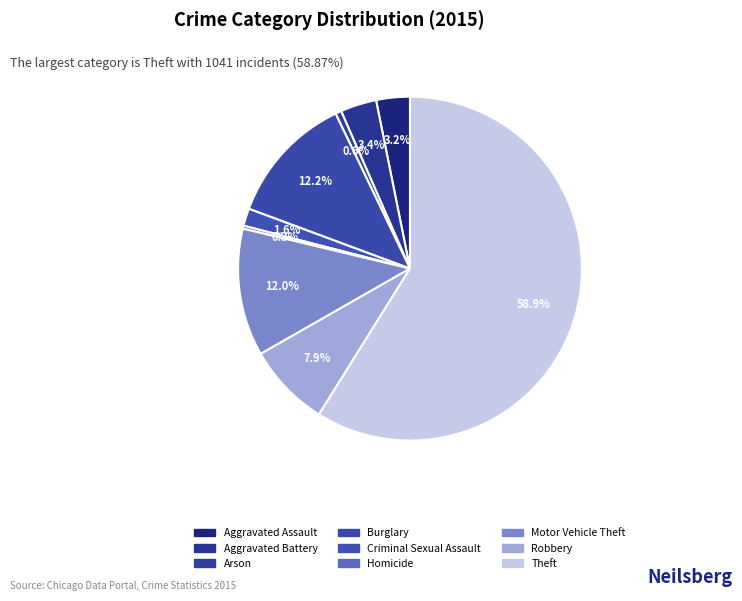

Is there any slice that represents more than half of the pie?

Yes